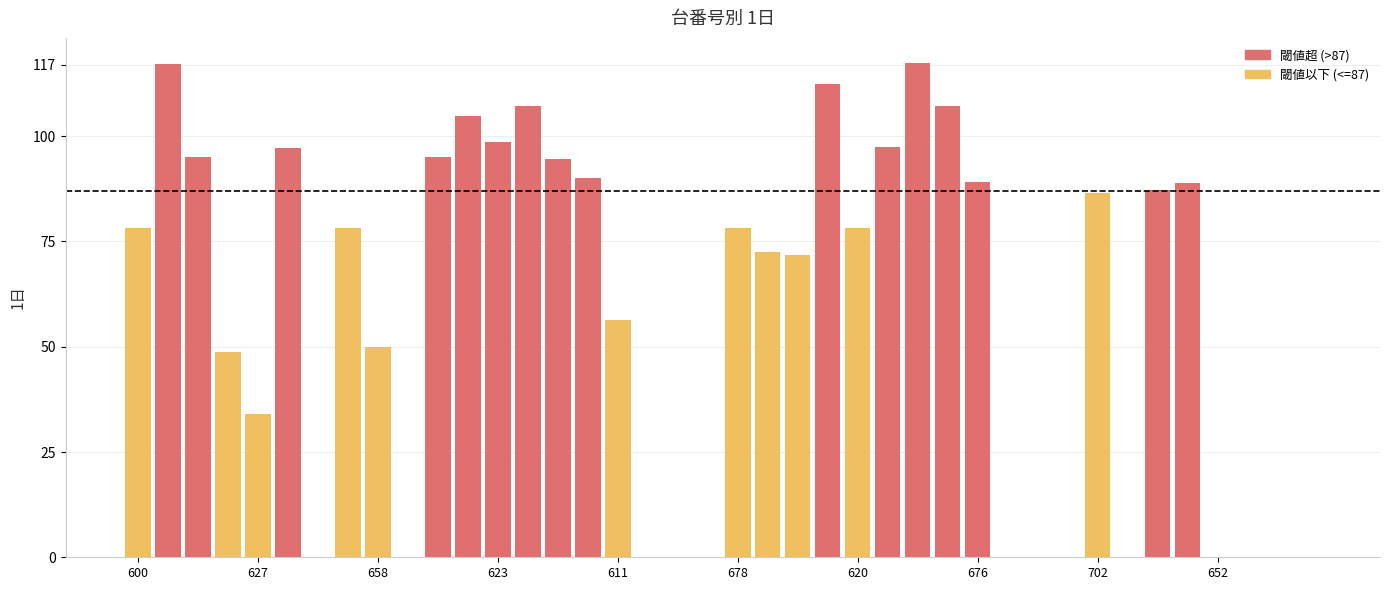

True or false: the data shows 57.5 at 688.

False